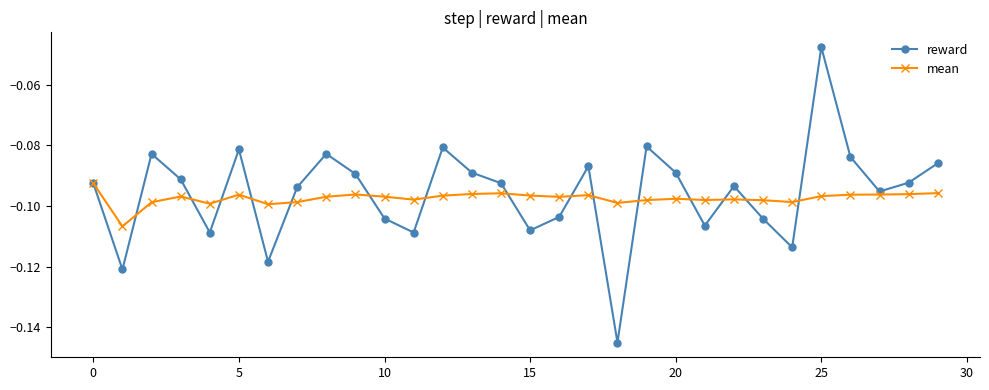

Rank the series by their maximum value, from highest to lowest.

reward, mean